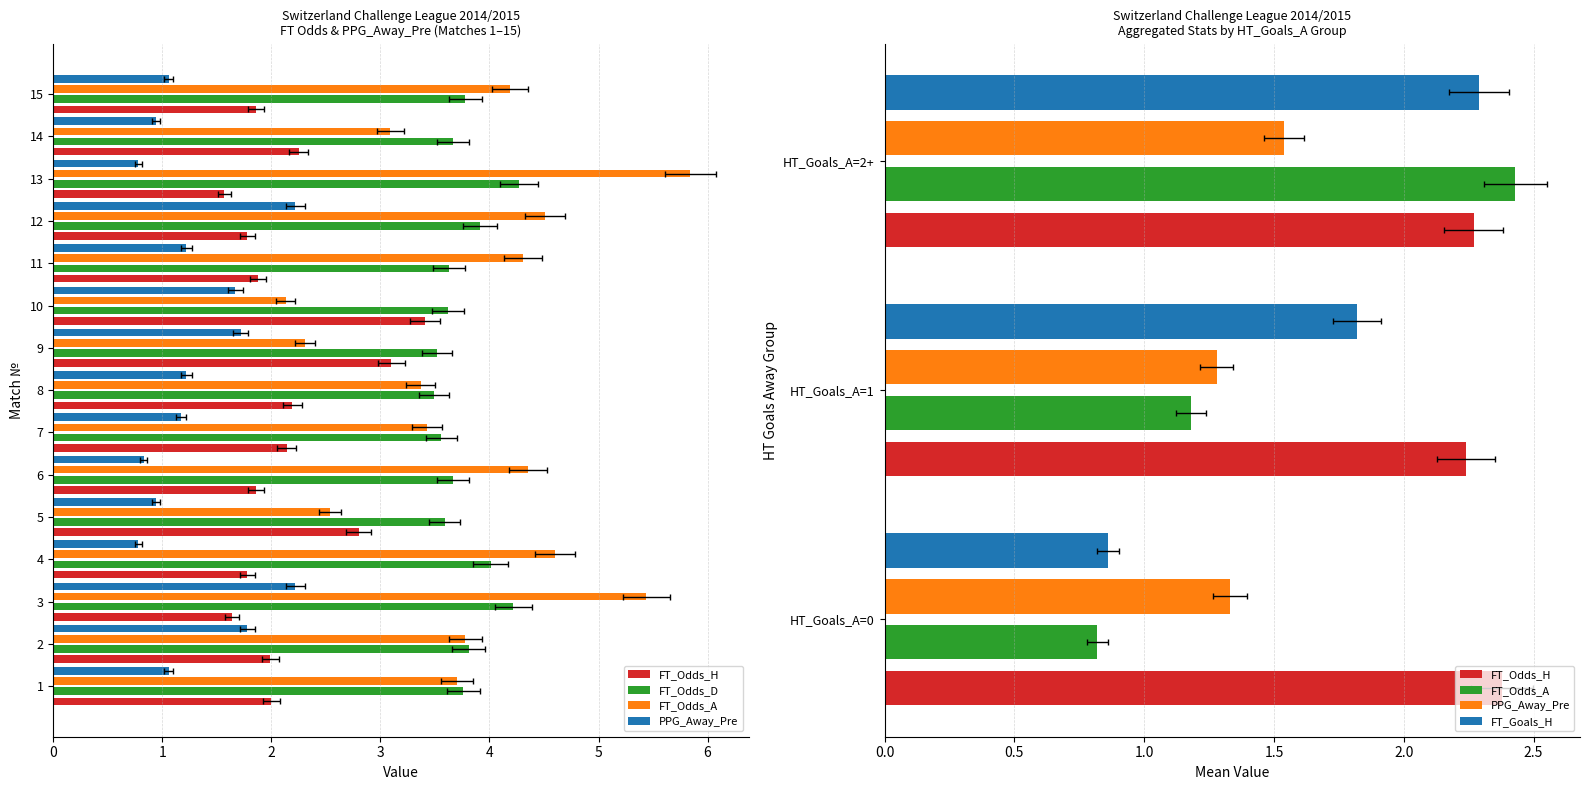

How many distinct data groups are displayed?

4